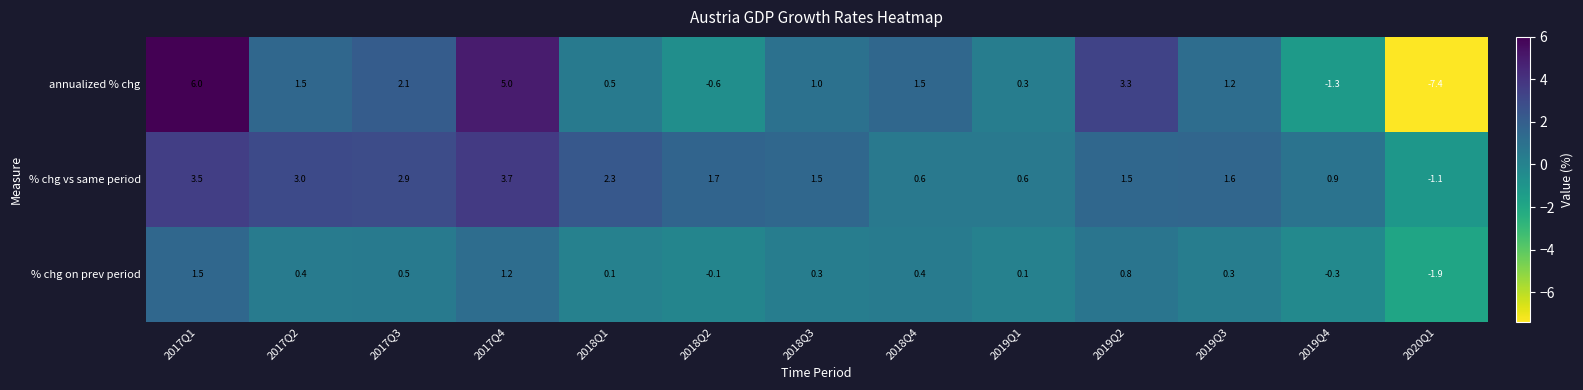

Which series has the largest range (max minus min)?

annualized % chg